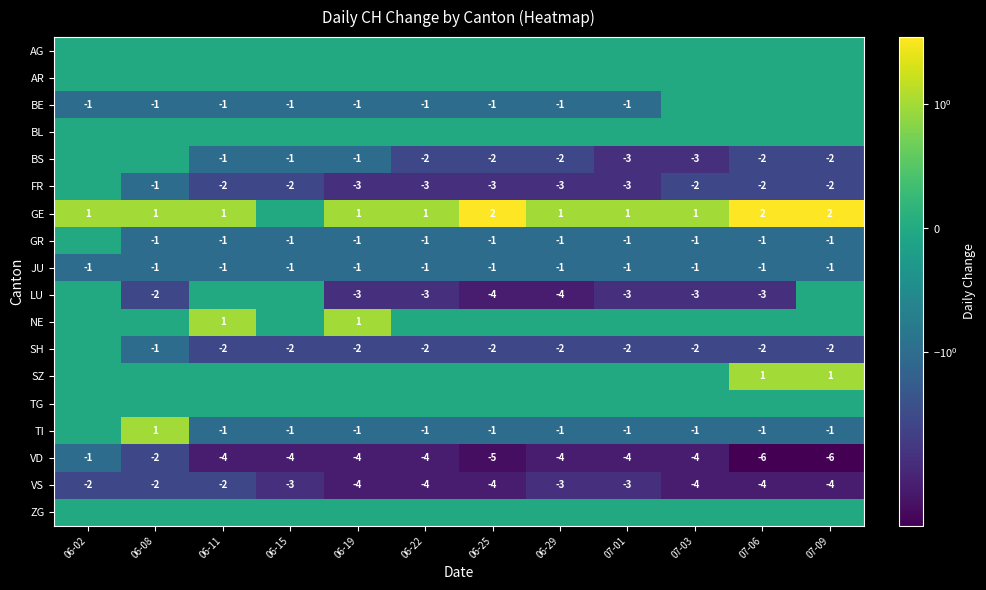

What is the minimum value for BS?

-3